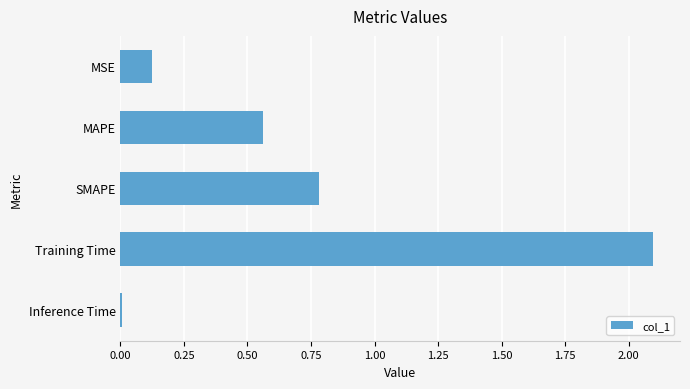

True or false: the data shows 0.6 at Training Time.

False